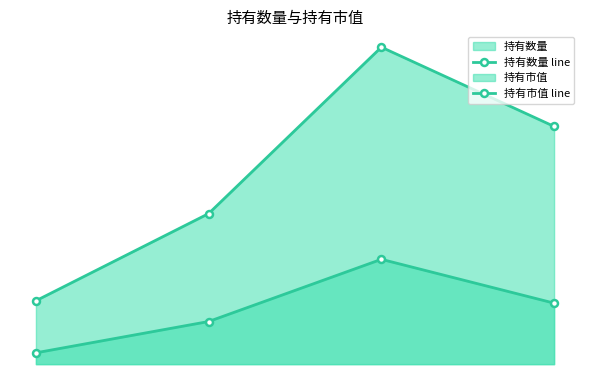

Does the chart have visible grid lines?

No